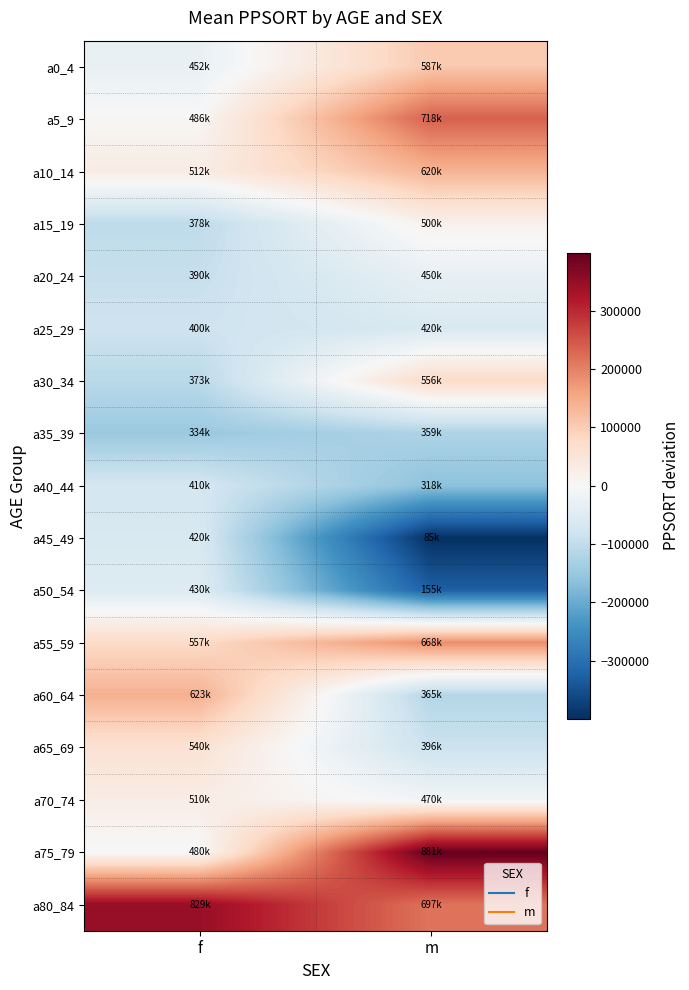

Which series has the largest total across all categories?

a80_84